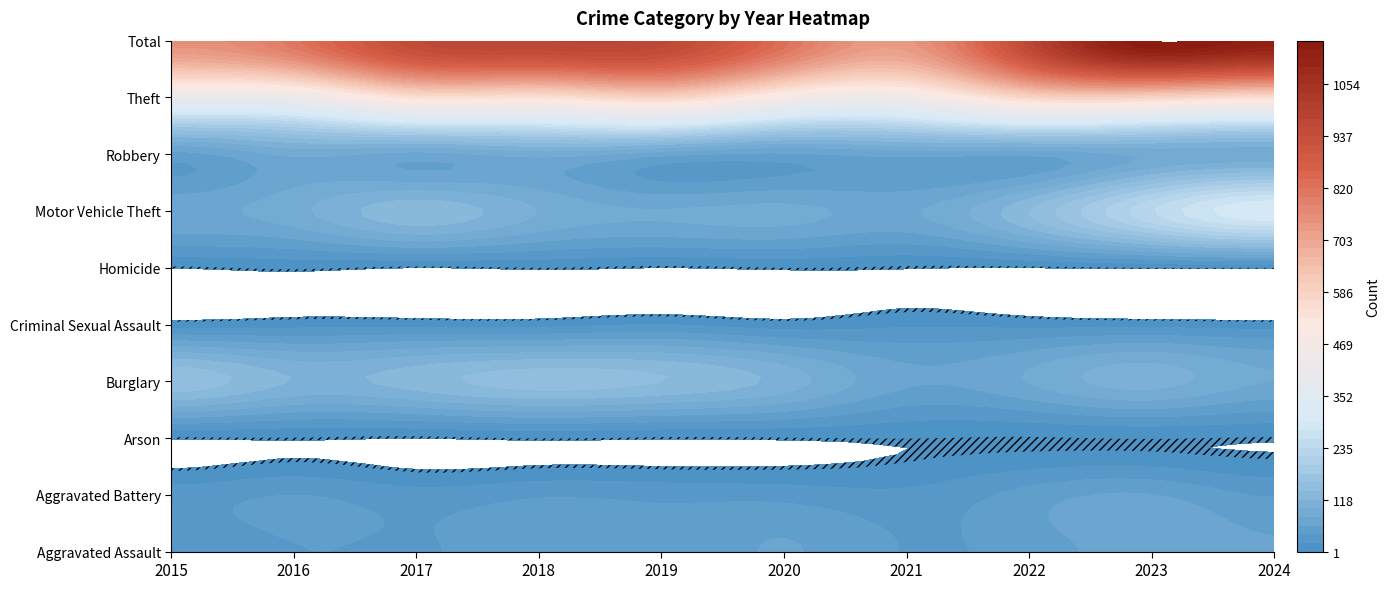

Reading right to left, transcribe all the data shown in this chart.

Aggravated Assault: 61	67	50	39	61	43	49	38	39	23
Aggravated Battery: 38	60	48	25	32	34	37	28	40	30
Arson: 3	4	3	4	3	2	4	1	3	2
Burglary: 79	107	80	63	110	138	147	128	117	151
Criminal Sexual Assault: 10	13	14	17	10	20	13	14	13	10
Homicide: 4	4	1	2	4	1	4	1	6	2
Motor Vehicle Theft: 292	233	137	76	85	80	98	131	92	74
Robbery: 86	83	63	66	55	66	87	71	83	52
Theft: 549	580	573	443	468	580	536	541	420	404
Total: 1122	1151	969	735	828	964	975	953	813	748